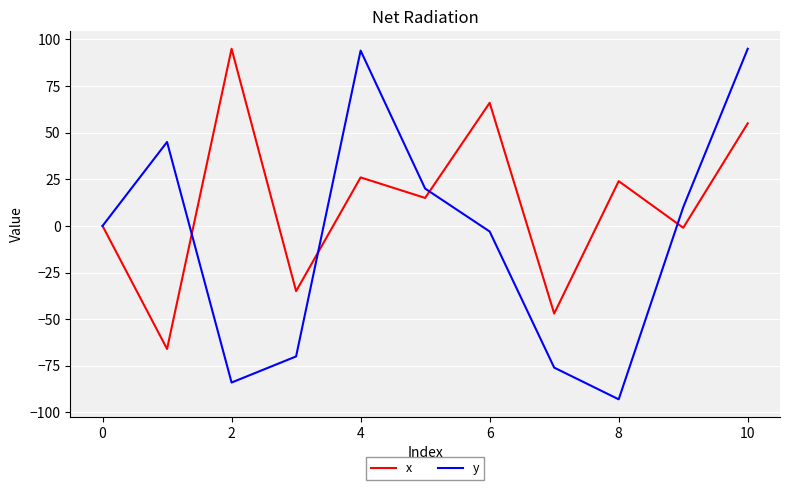

Reading right to left, extract all data points from this chart.

x: 55	-1	24	-47	66	15	26	-35	95	-66	0
y: 95	10	-93	-76	-3	20	94	-70	-84	45	0